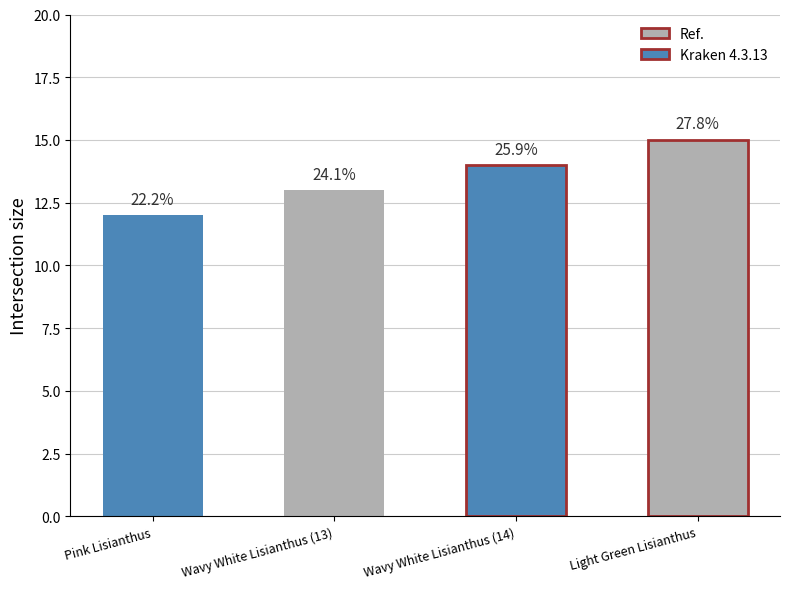

Reading right to left, extract all data points from this chart.

Light Green Lisianthus=15	Wavy White Lisianthus (14)=14	Wavy White Lisianthus (13)=13	Pink Lisianthus=12